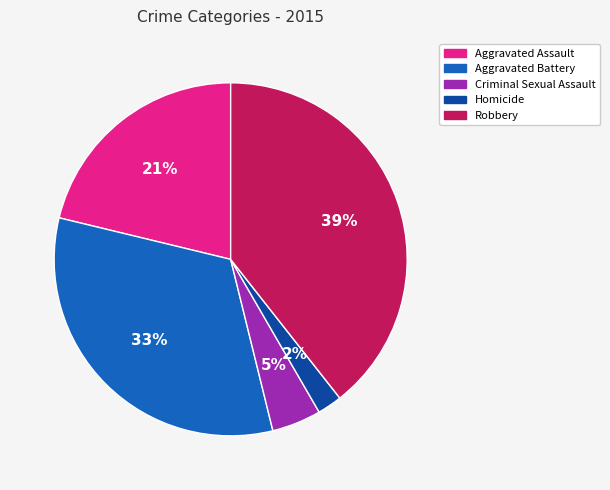

Approximately how many times larger is the value at Criminal Sexual Assault compared to Robbery?

0.1